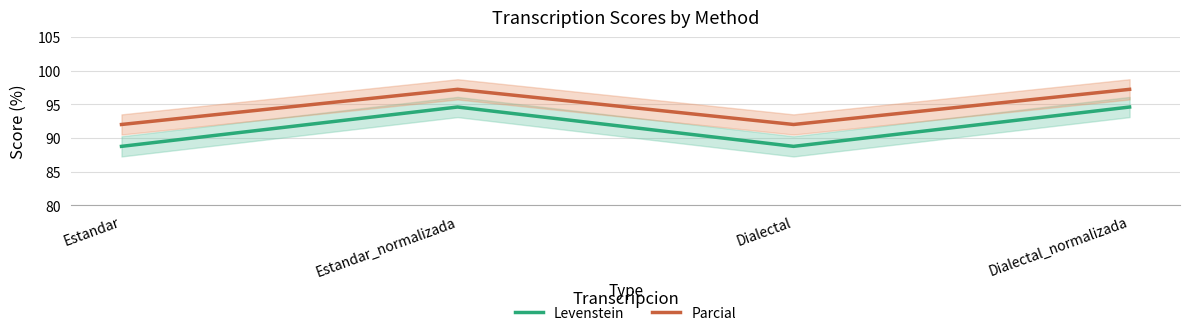

The Parcial series shows 40.6 at Dialectal. True or false?

False